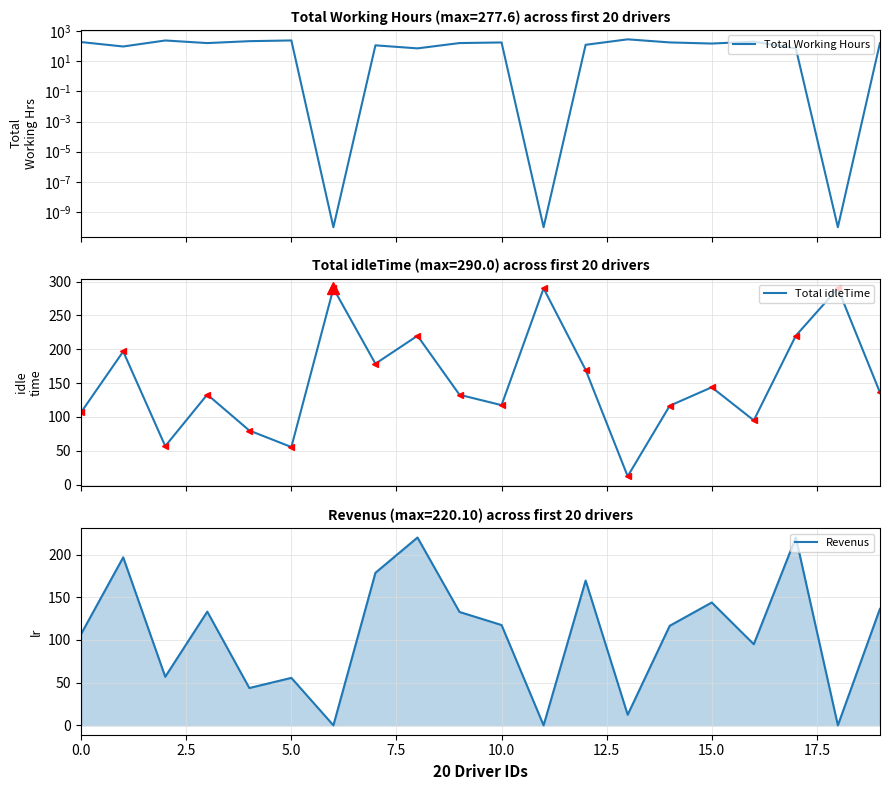

What is the average value of the Total Working Hours series?

137.9